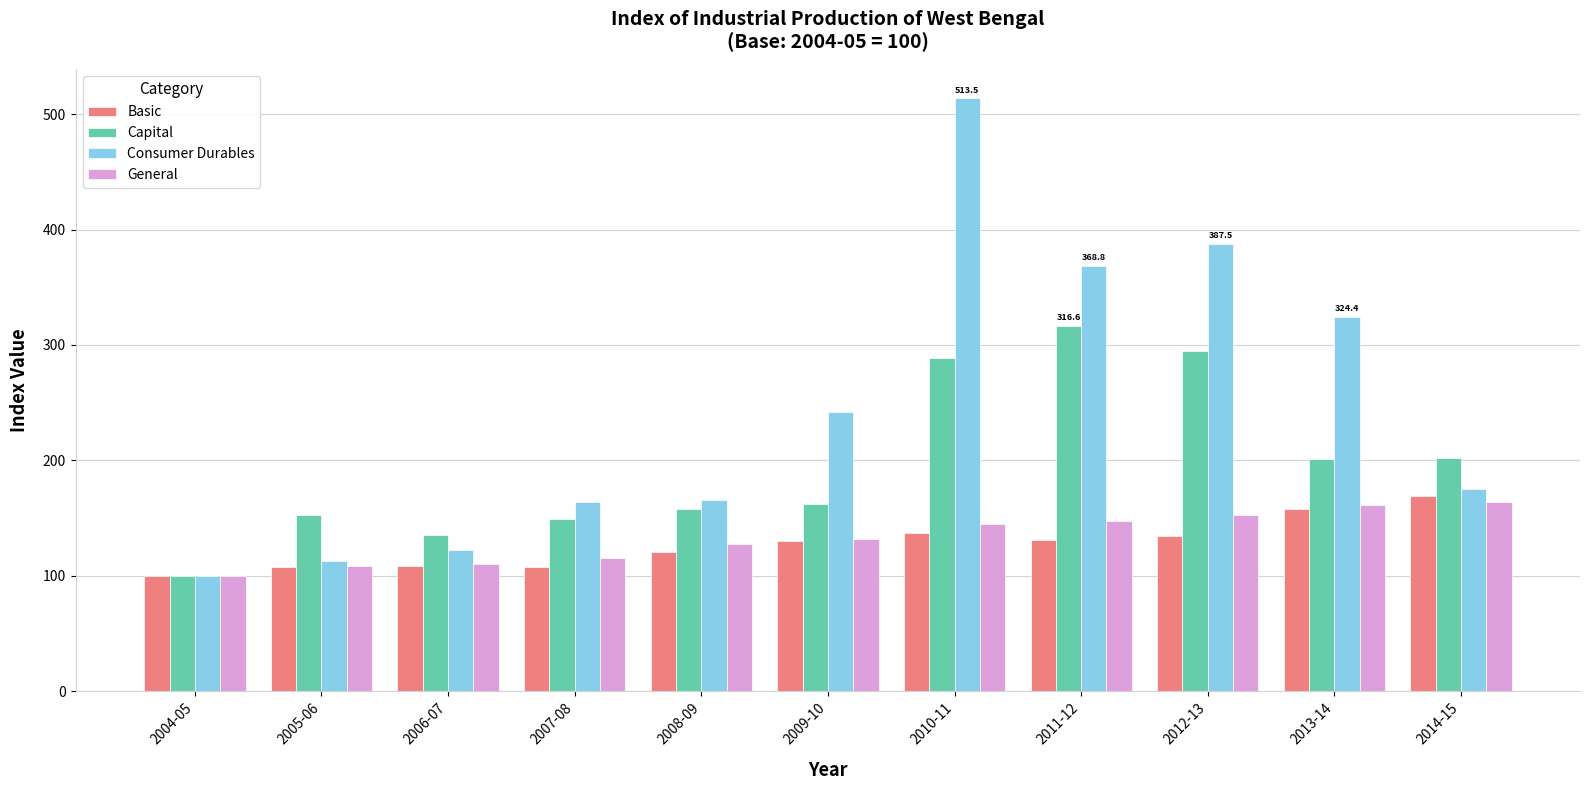

What is the label of the 9th bar from the left?

2012-13